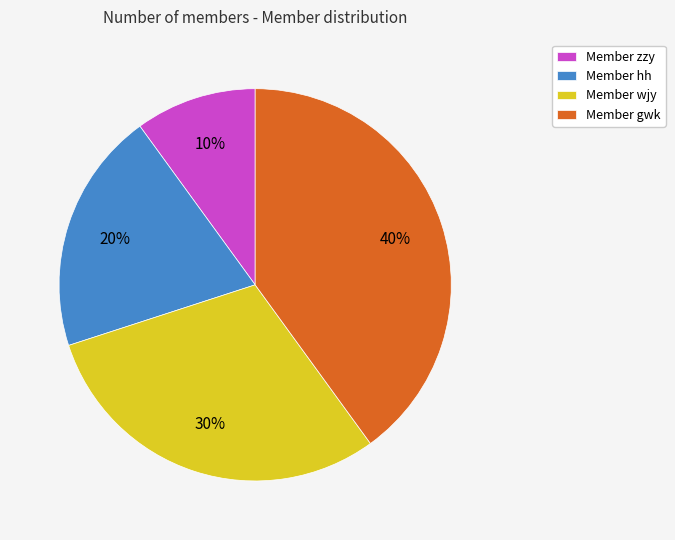

Which has a higher value, Member gwk or Member wjy?

Member gwk